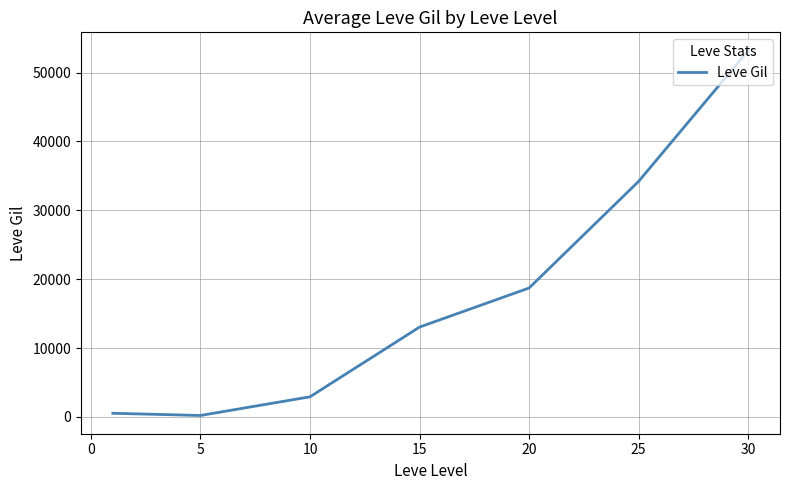

Is this an area chart (filled region under the line)?

No